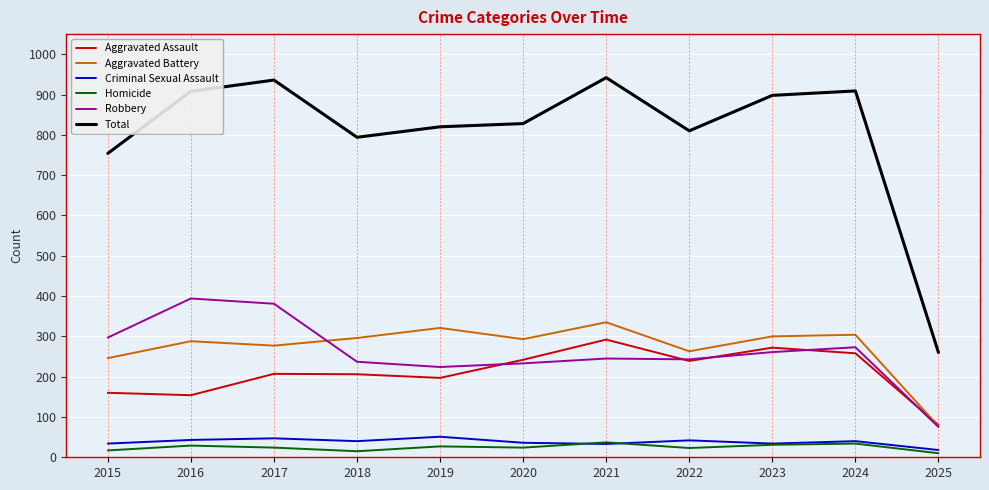

How many lines are shown in the chart?

6